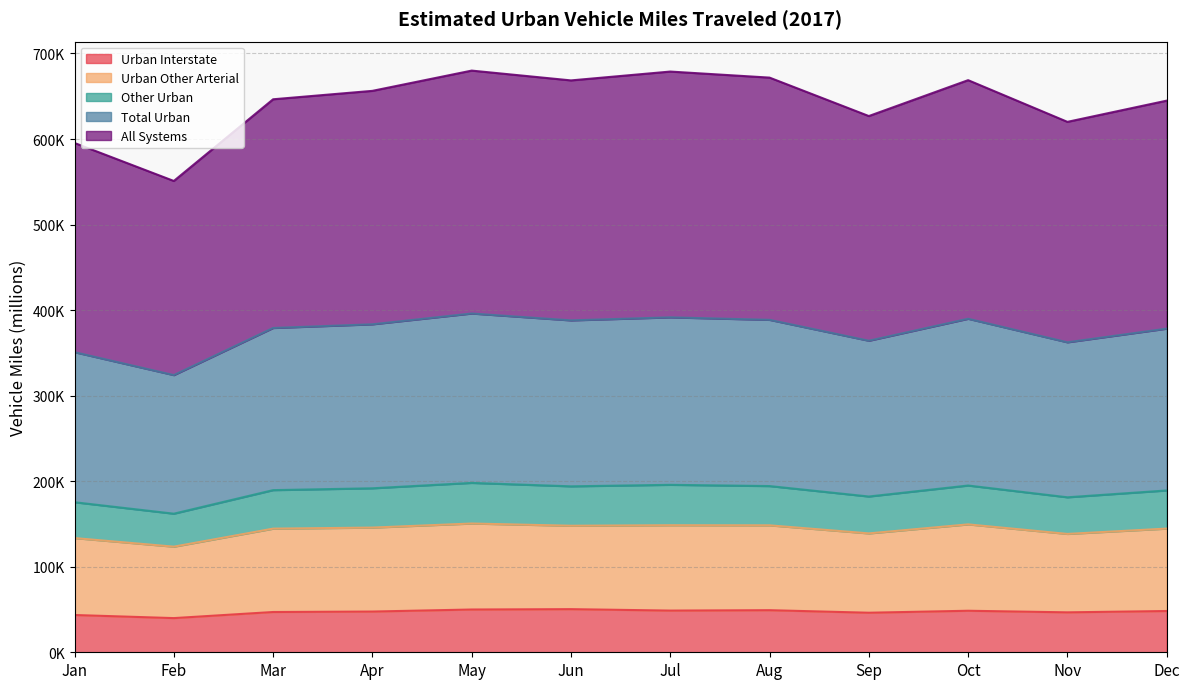

What is the total value across all series at Apr?

1424814